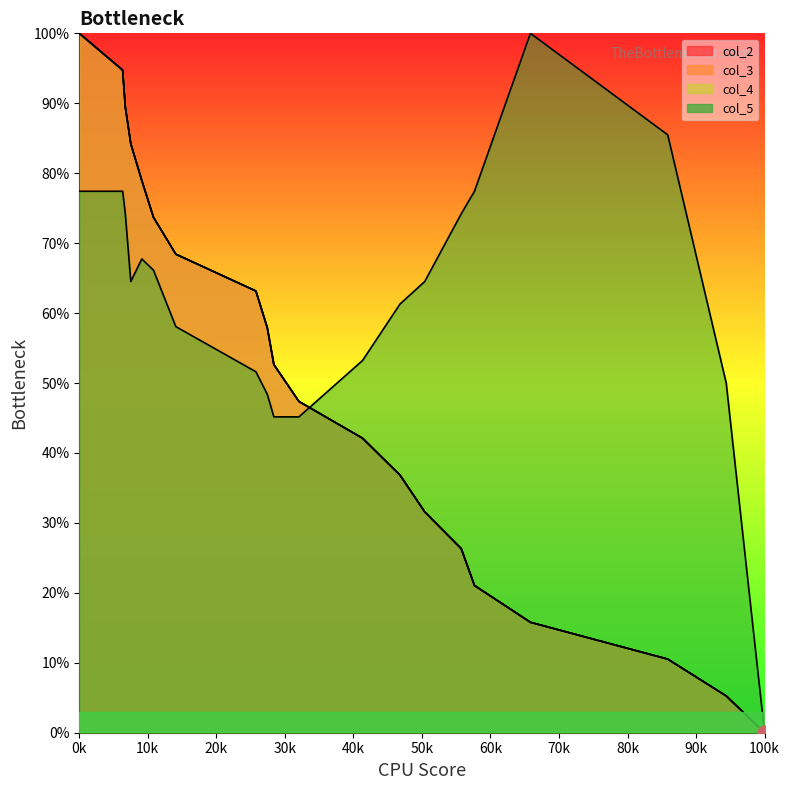

What is the total value across all series at 19353?

126.3